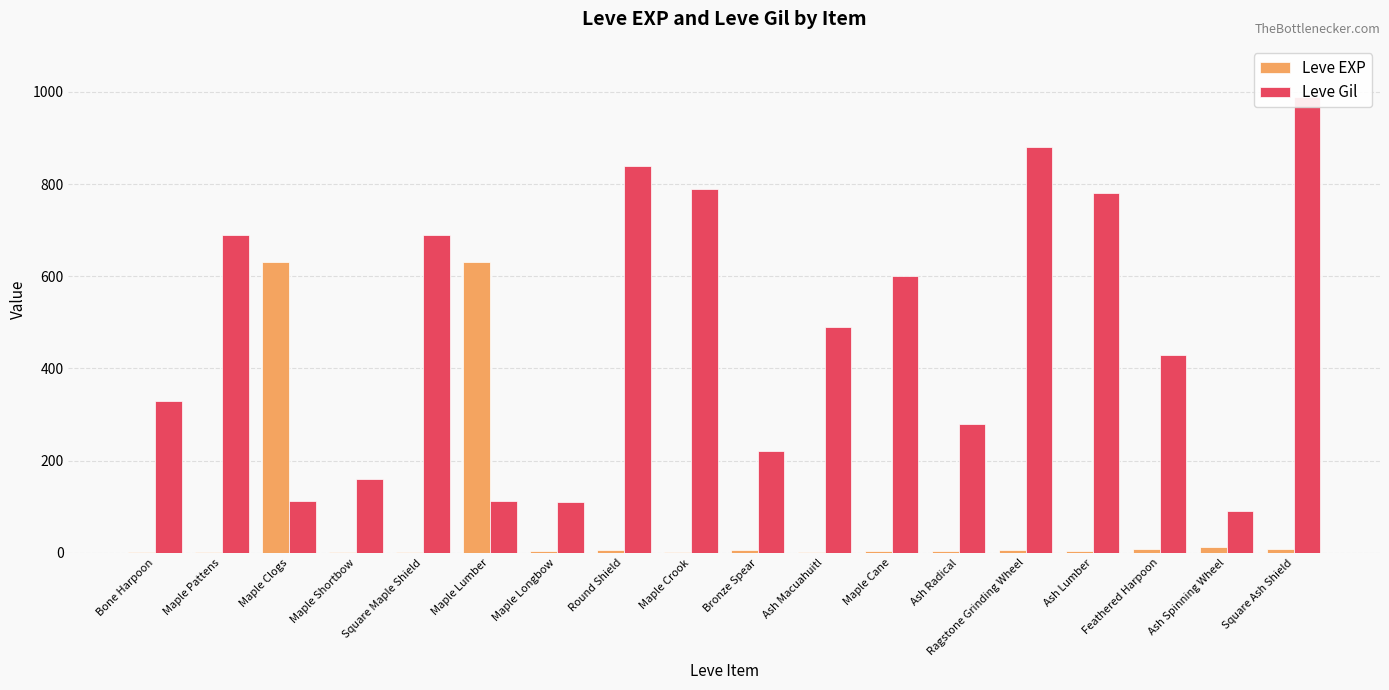

What is the difference between the Leve Gil values at Round Shield and Maple Longbow?

730